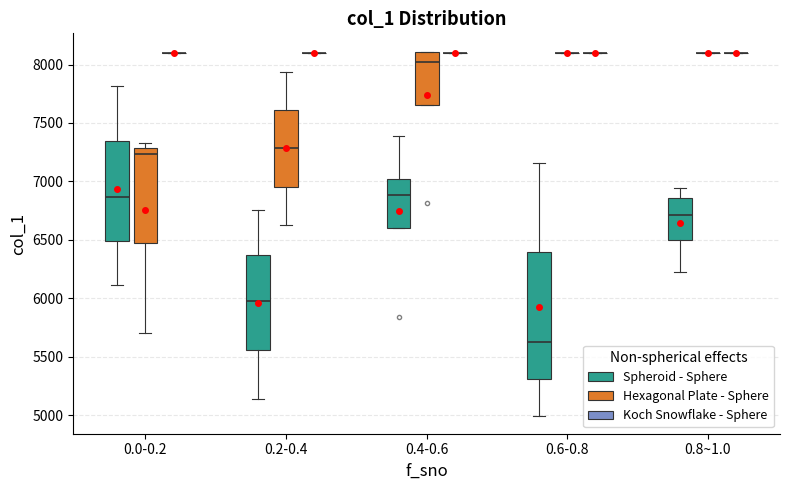

Which box is the tallest, from its lower edge to its upper edge?

0.6-0.8 (Spheroid - Sphere)